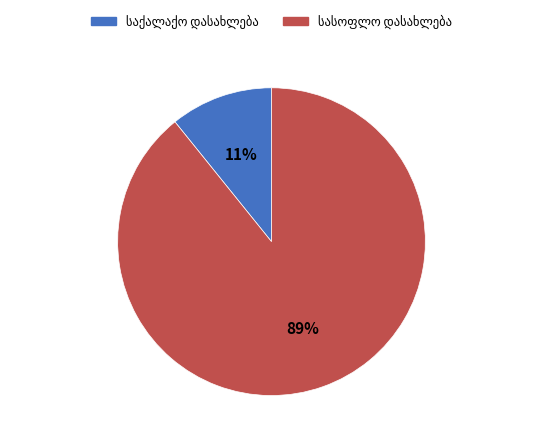

To the nearest percent, what is the average slice percentage?

50%